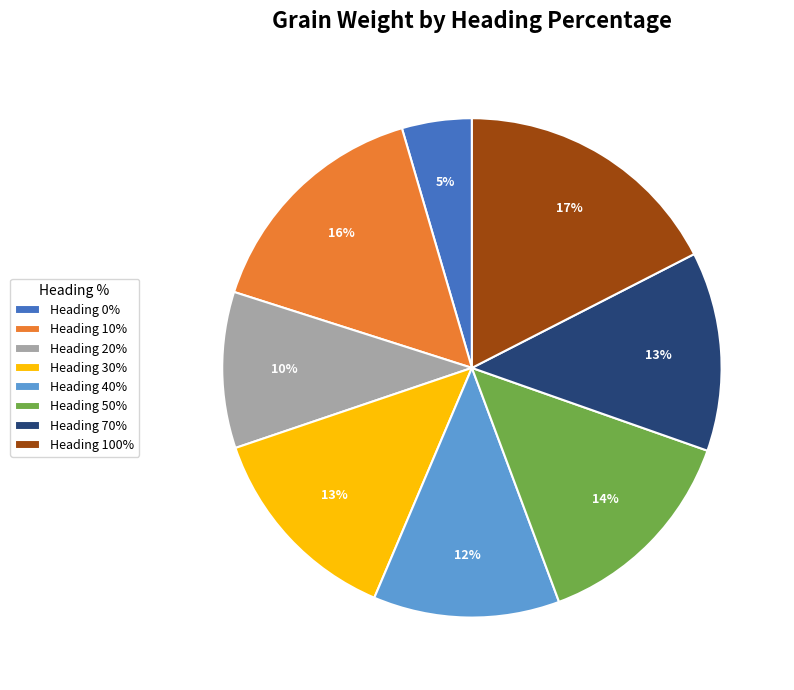

Is it true that Heading 70% is 5% of the pie?

False